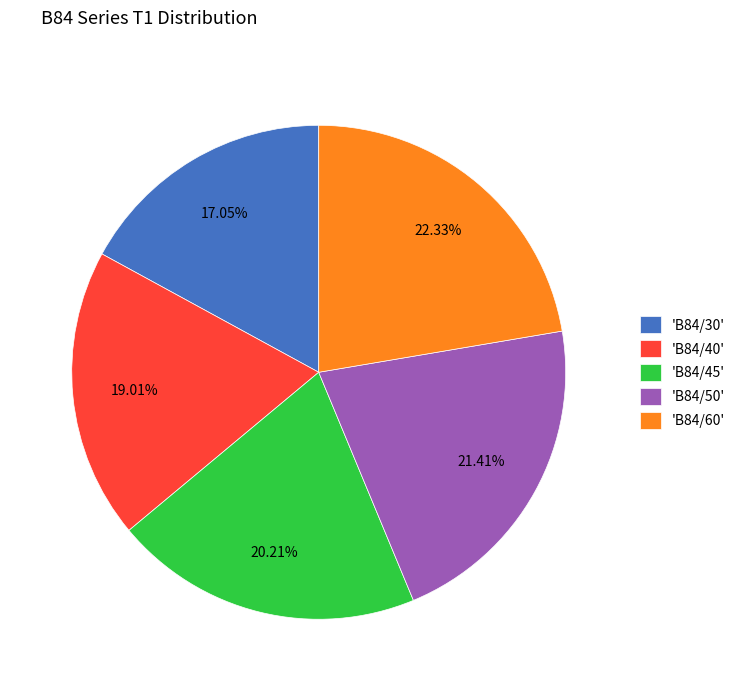

Is there any slice that represents more than half of the pie?

No